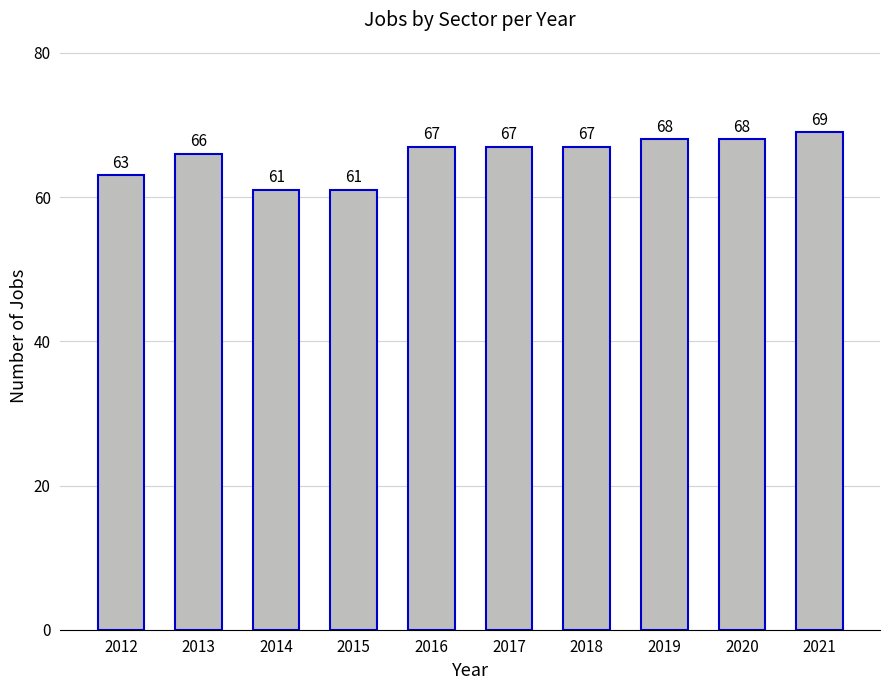

What is the sum of all values?

657